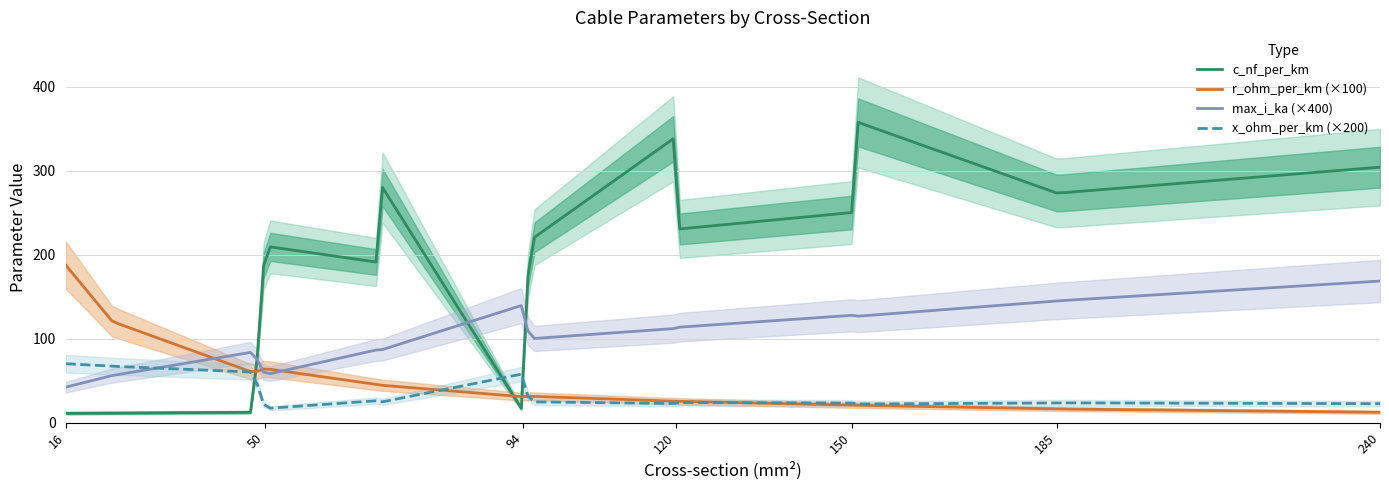

At which label does c_nf_per_km first exceed 230?

120